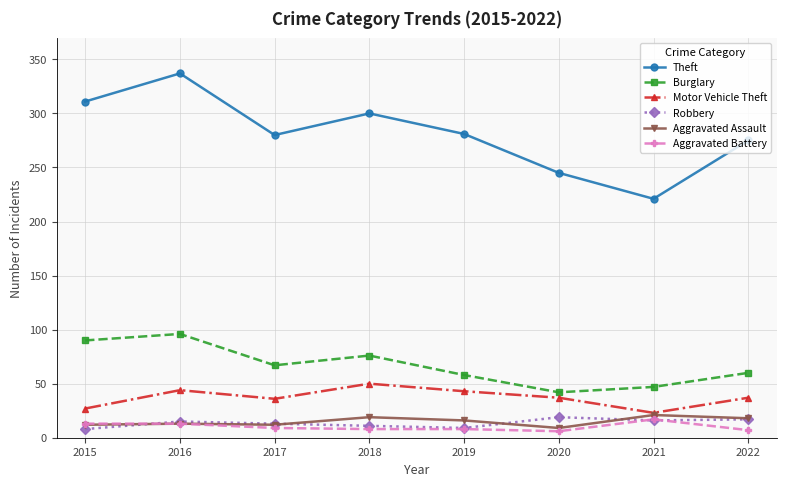

How many values in the Aggravated Battery series are below 9?

4